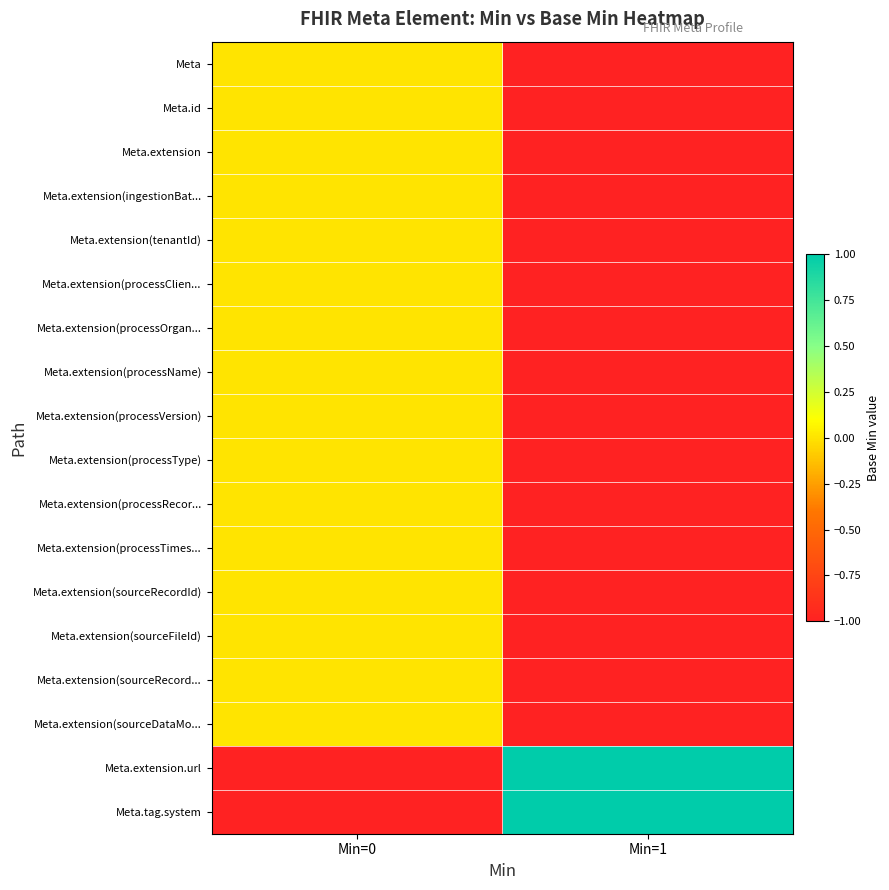

What is the difference between the highest and lowest values at Min=1?

2